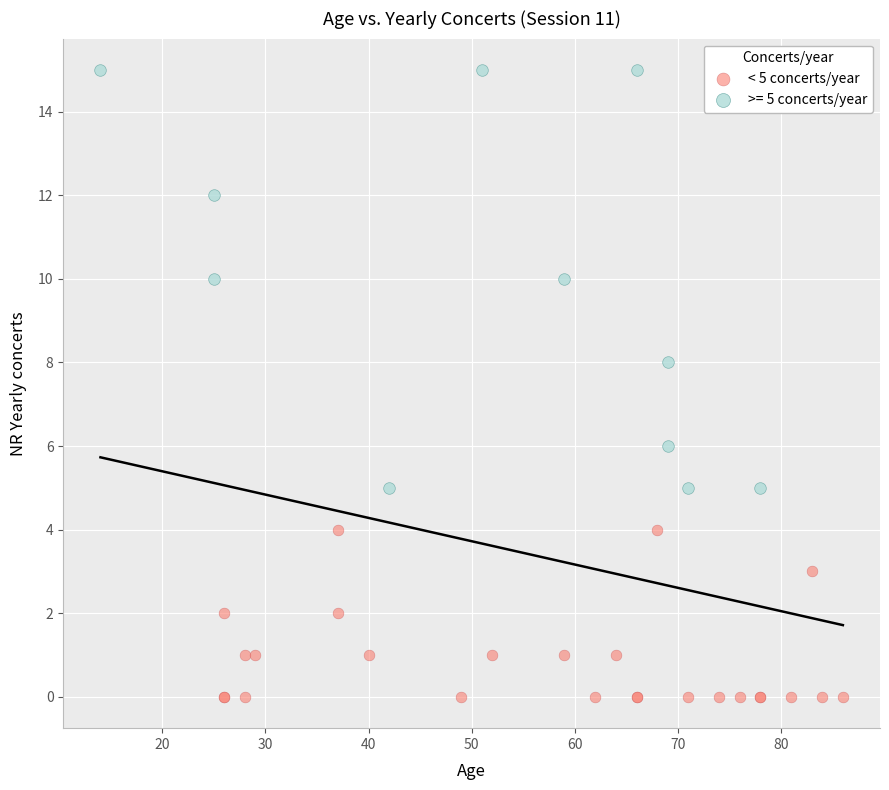

Which series has the widest spread of Y values?

>= 5 concerts/year